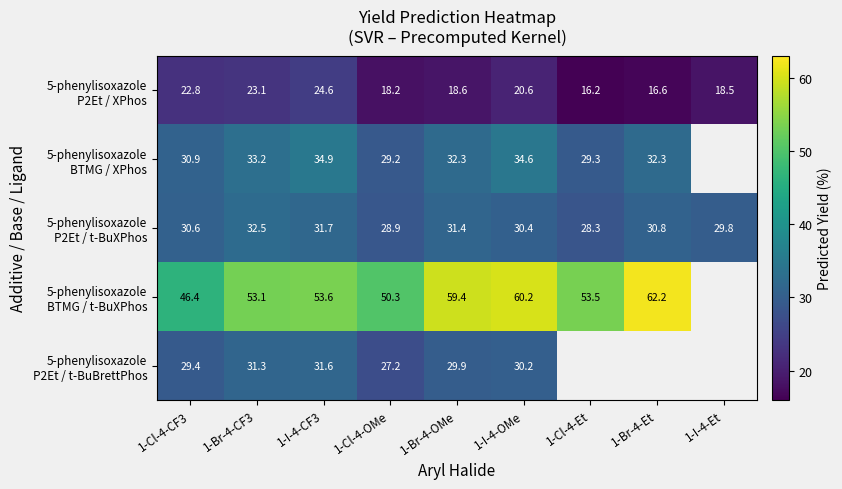

What is the spread (max minus min) of values at 1-I-4-CF3?

29.0